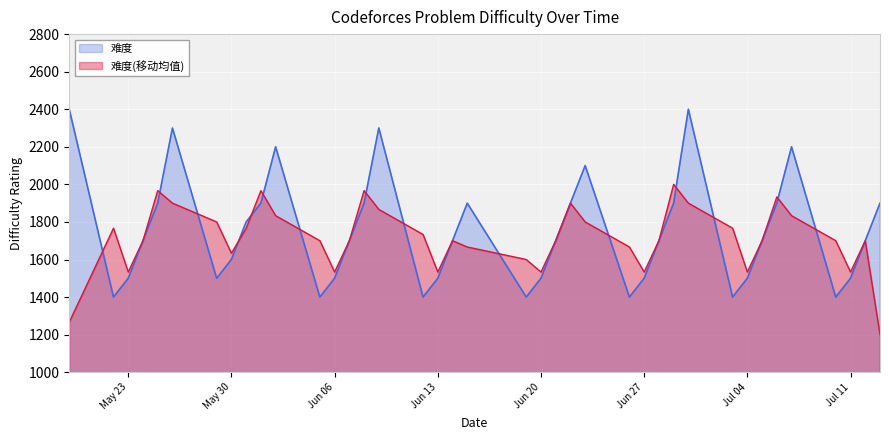

What is the sum of all values?

68200